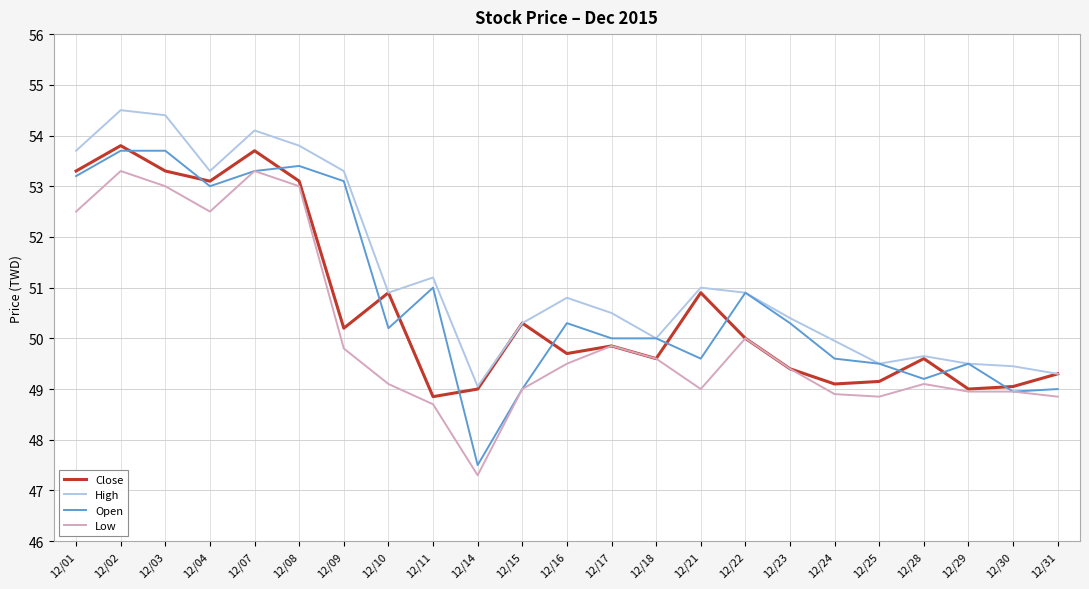

Is it true that Close equals 49.1 at 12/25?

True